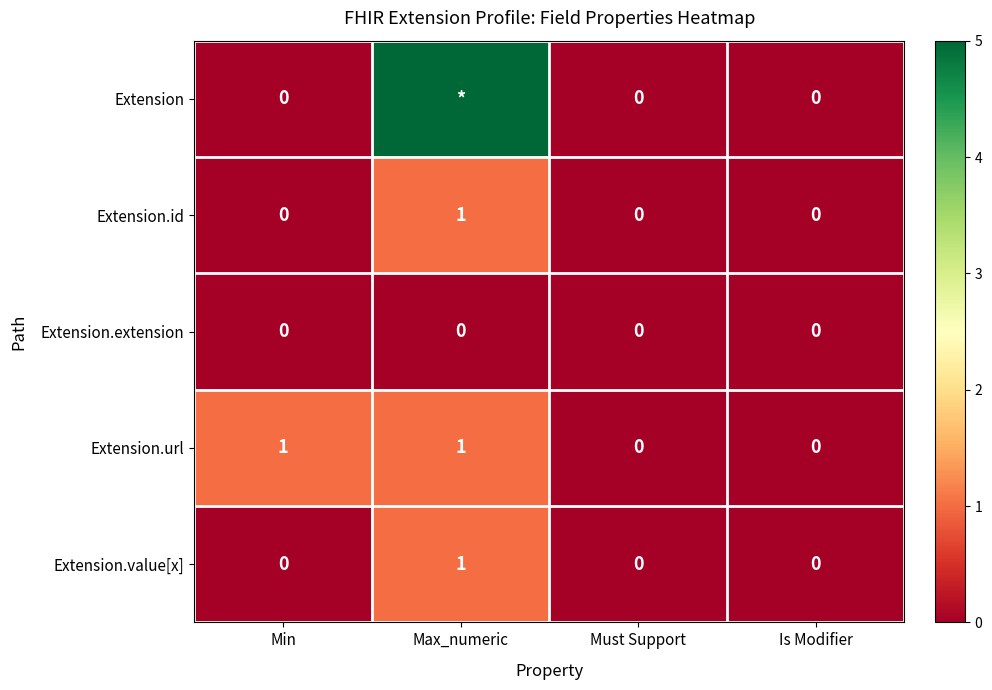

The value of Extension.extension at Must Support is 0. True or false?

True